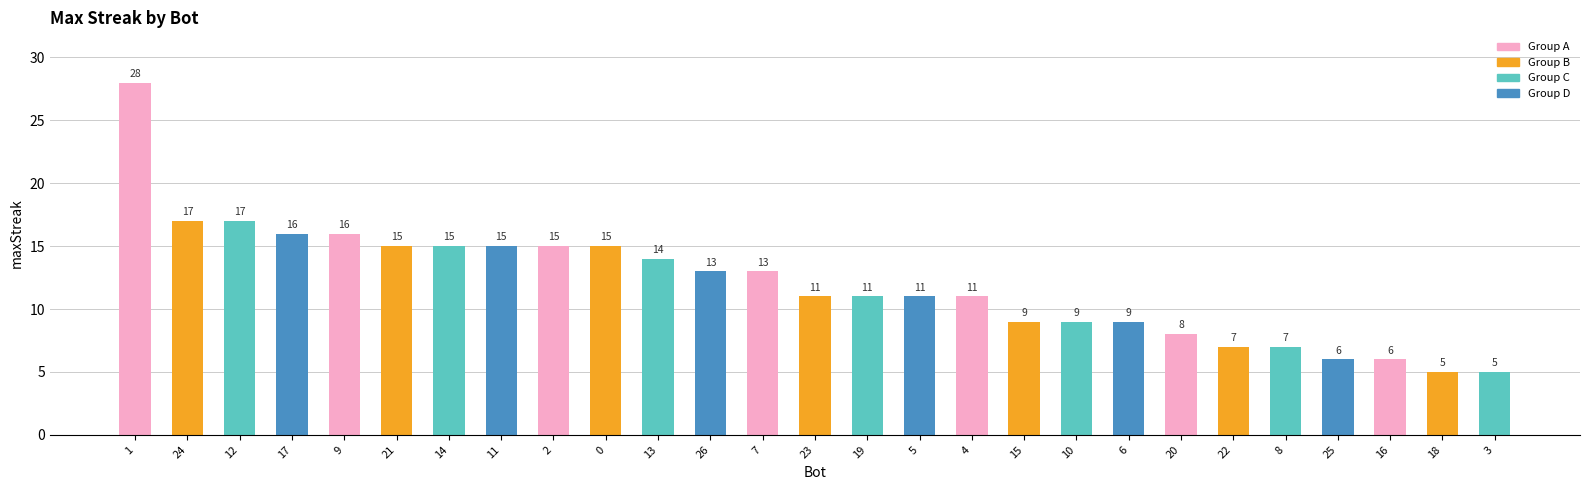

What is the value of the 2nd bar from the left?

17